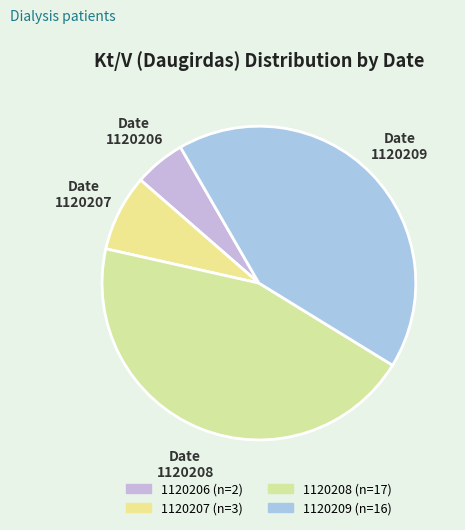

Count the number of slices in the pie.

4